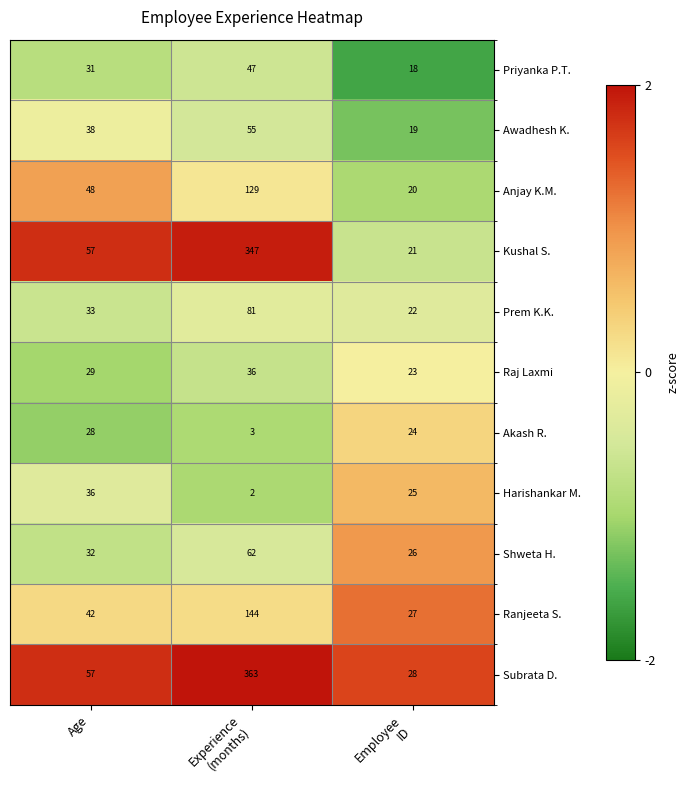

Count the Prem K.K. values in the range 22 to 81.

3